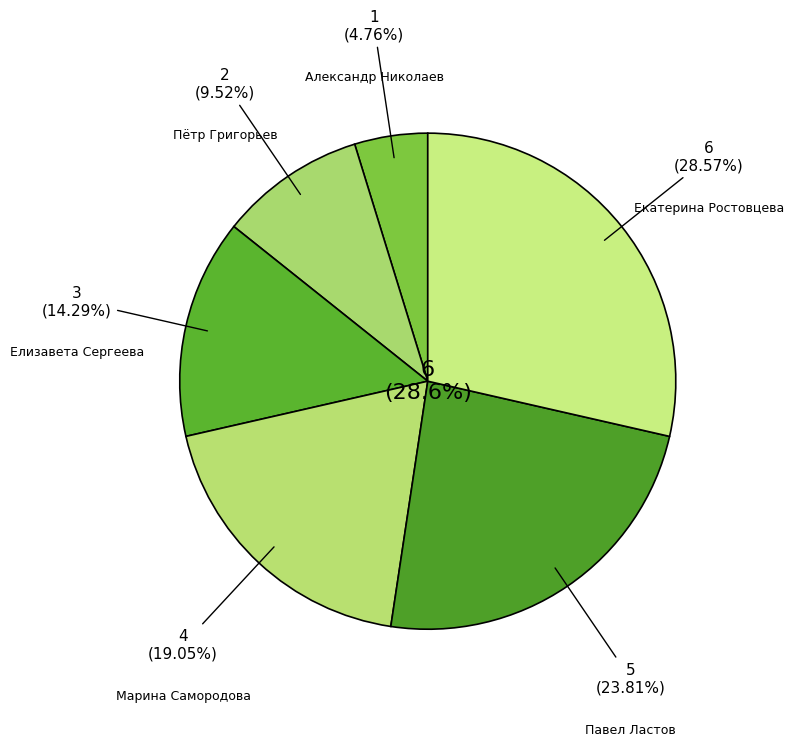

Rank the categories by value from lowest to highest.

Александр Николаев, Пётр Григорьев, Елизавета Сергеева, Марина Самородова, Павел Ластов, Екатерина Ростовцева